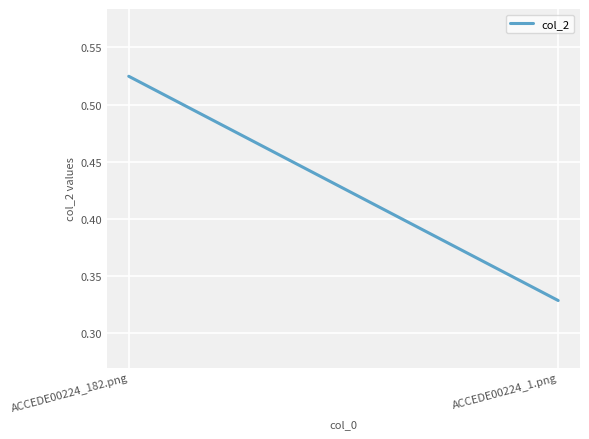

Rank the categories by value from highest to lowest.

ACCEDE00224_182.png, ACCEDE00224_1.png